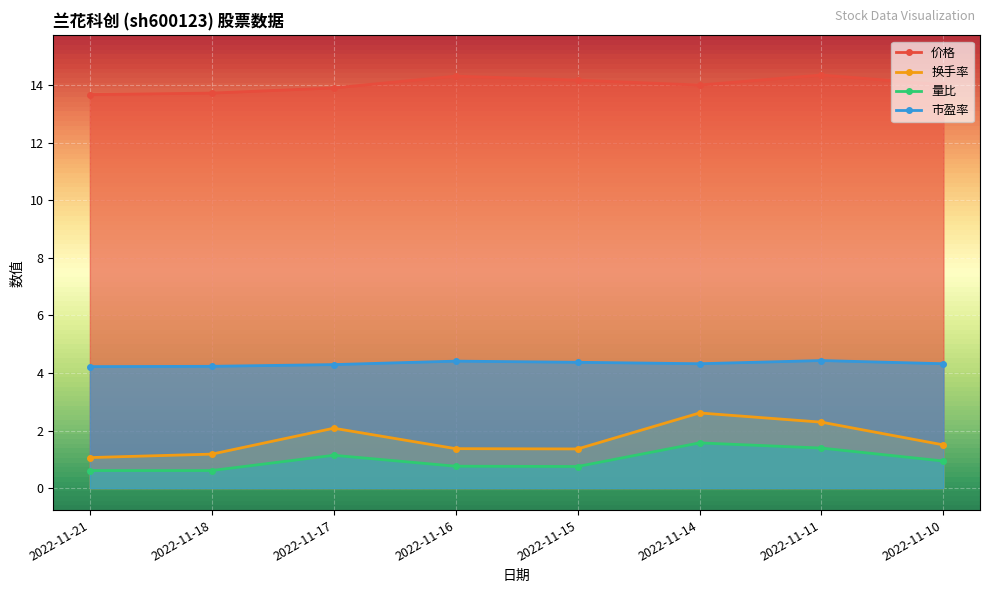

At how many categories does at least one series exceed 12?

8